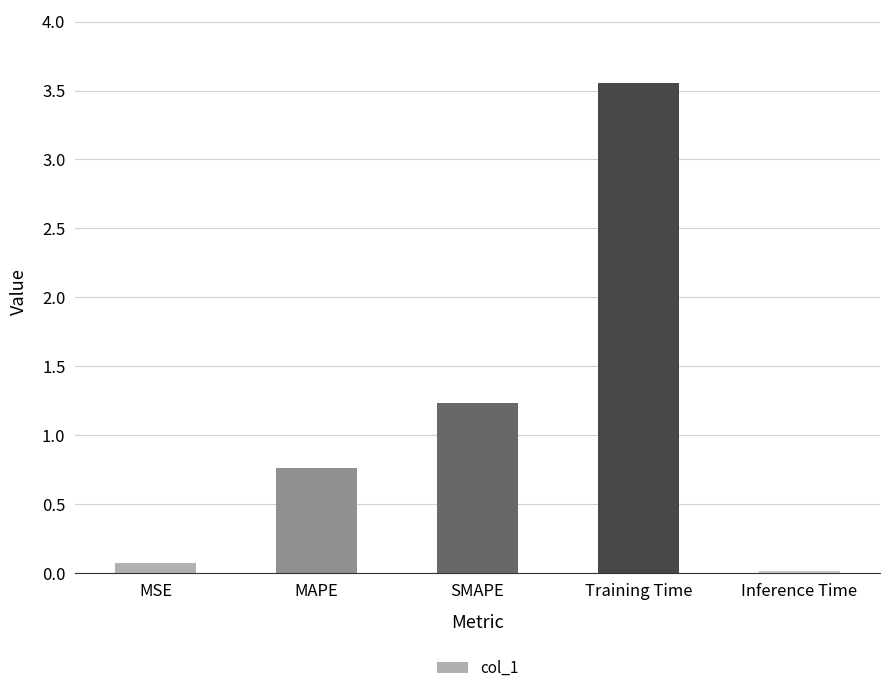

Approximately how many times larger is the value at MSE compared to SMAPE?

0.1